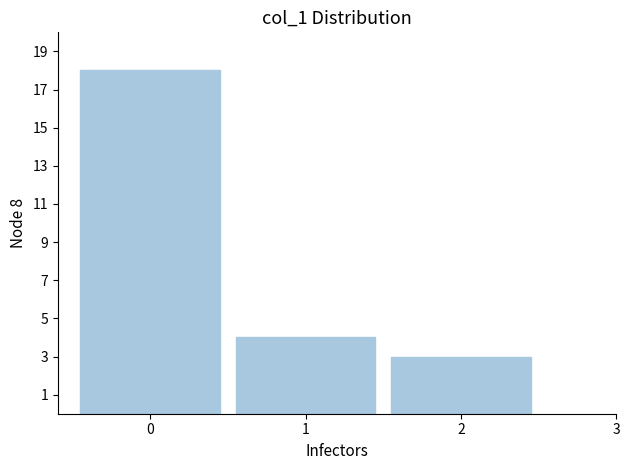

What is the height of the bar covering 0.5 to 1.5 on the x-axis? The values are not printed on the chart, so give them approximately, as read against the axis.

4